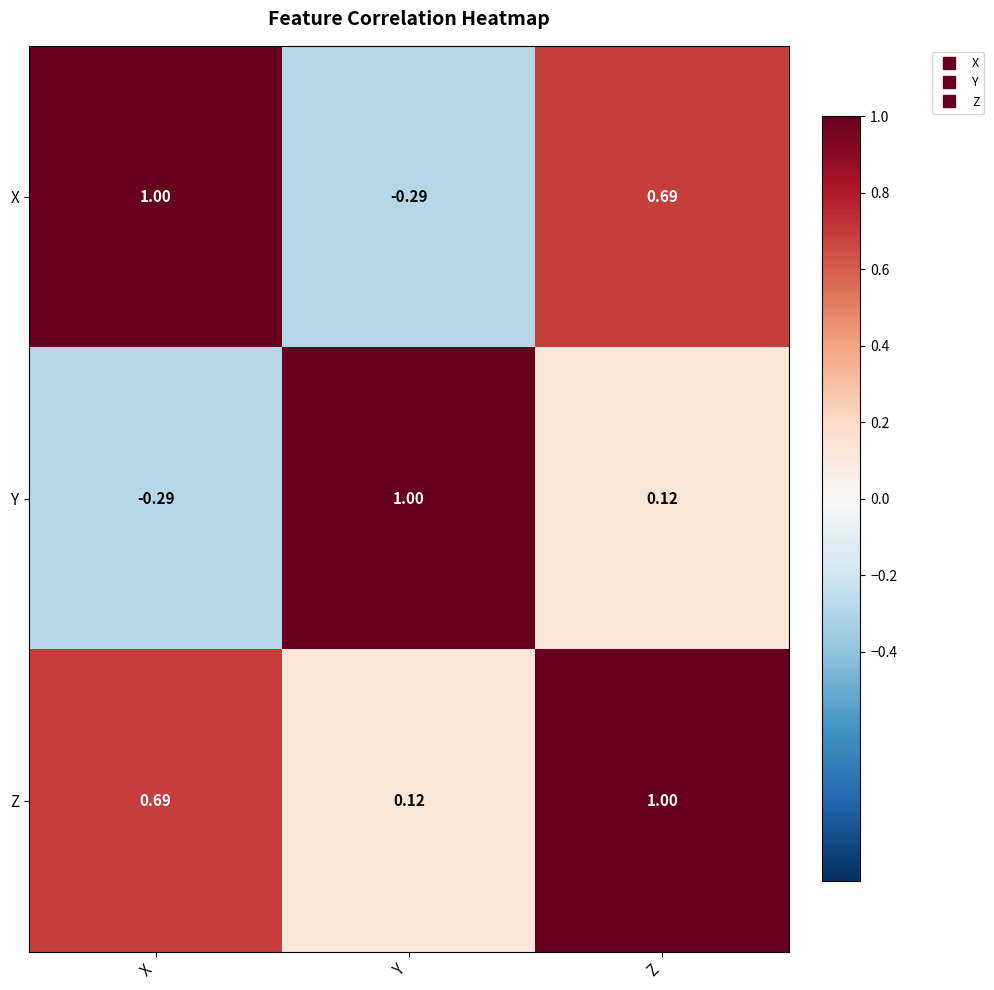

At which category is the sum across all series the highest?

Z